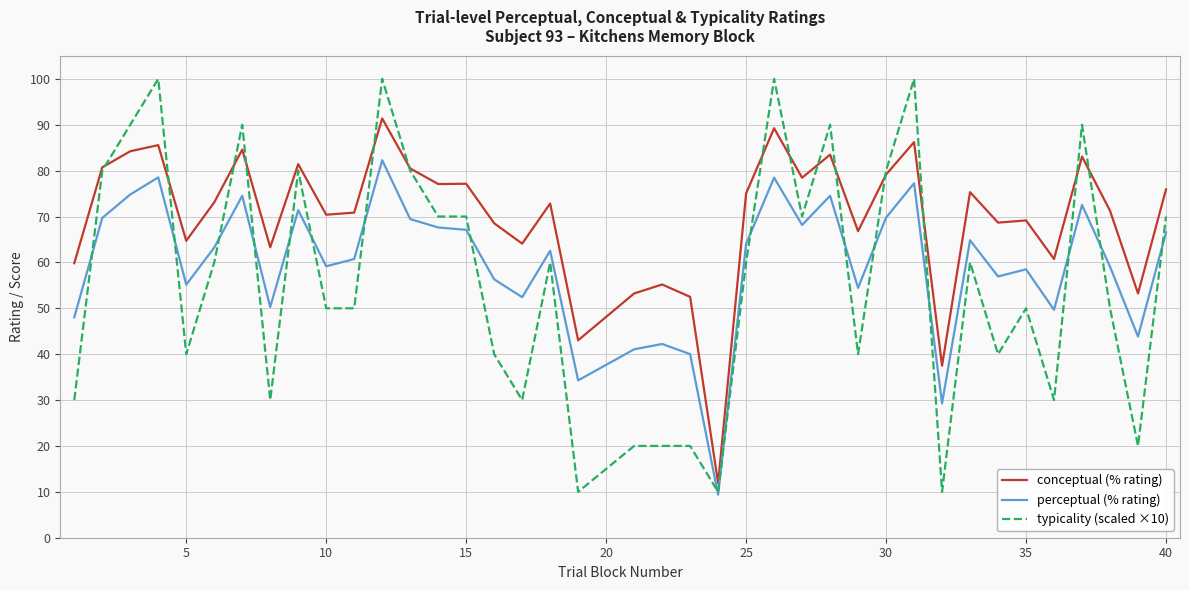

What are all the series names shown in the legend?

conceptual (% rating), perceptual (% rating), typicality (scaled ×10)